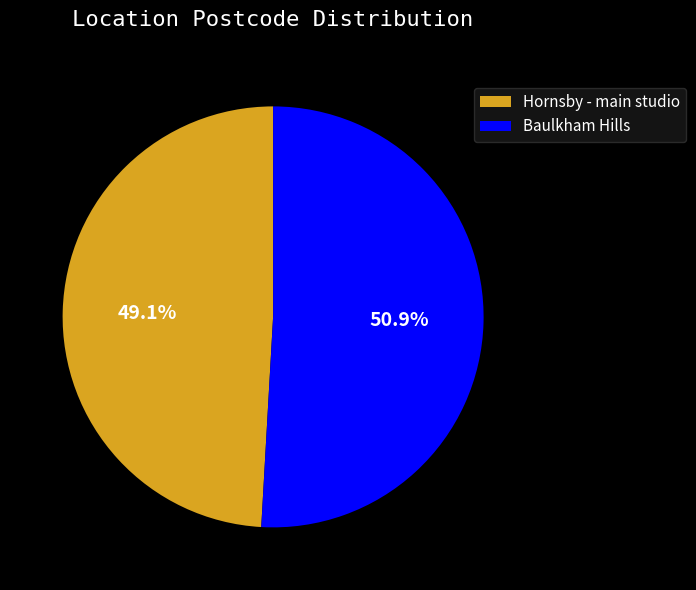

Between Hornsby - main studio and Baulkham Hills, which is larger?

Baulkham Hills